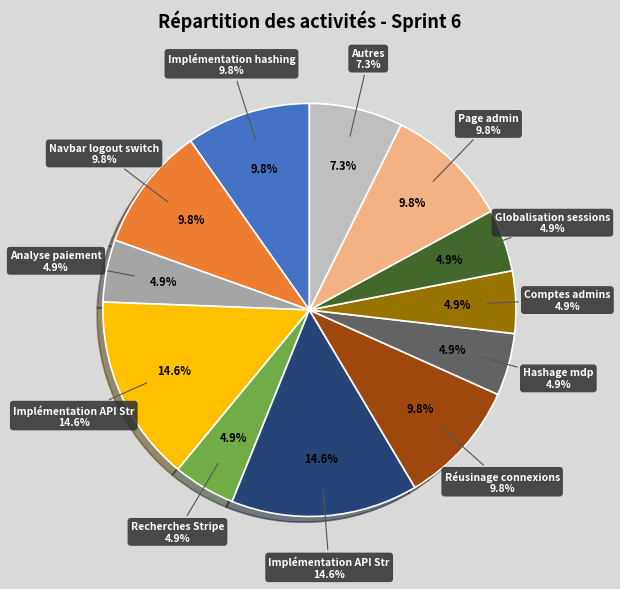

What is the ratio of the value at Implémentation API Stripe 2 to the value at Globalisation sessions?

3.0